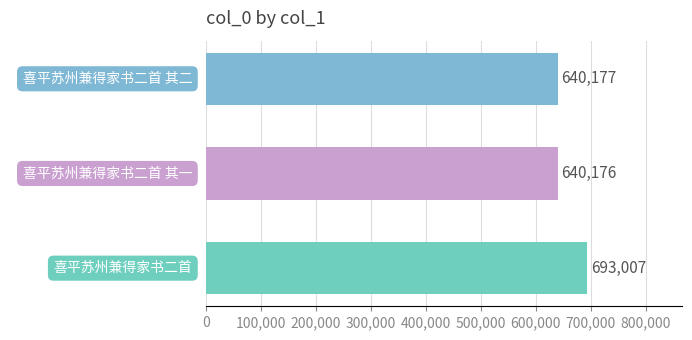

What is the smallest value displayed?

640176